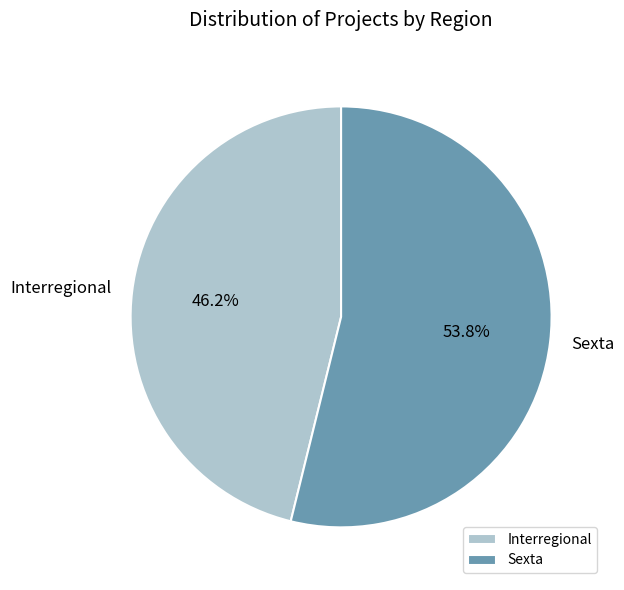

Does any single category account for the majority?

Yes